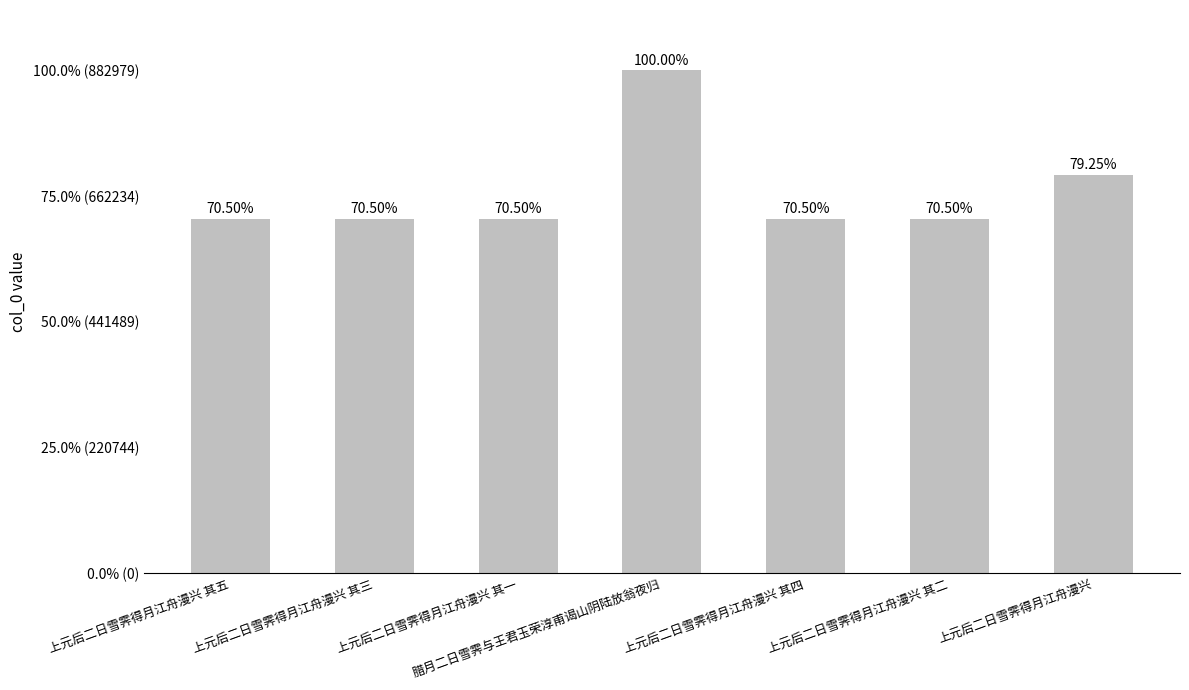

Are the bars horizontal?

No